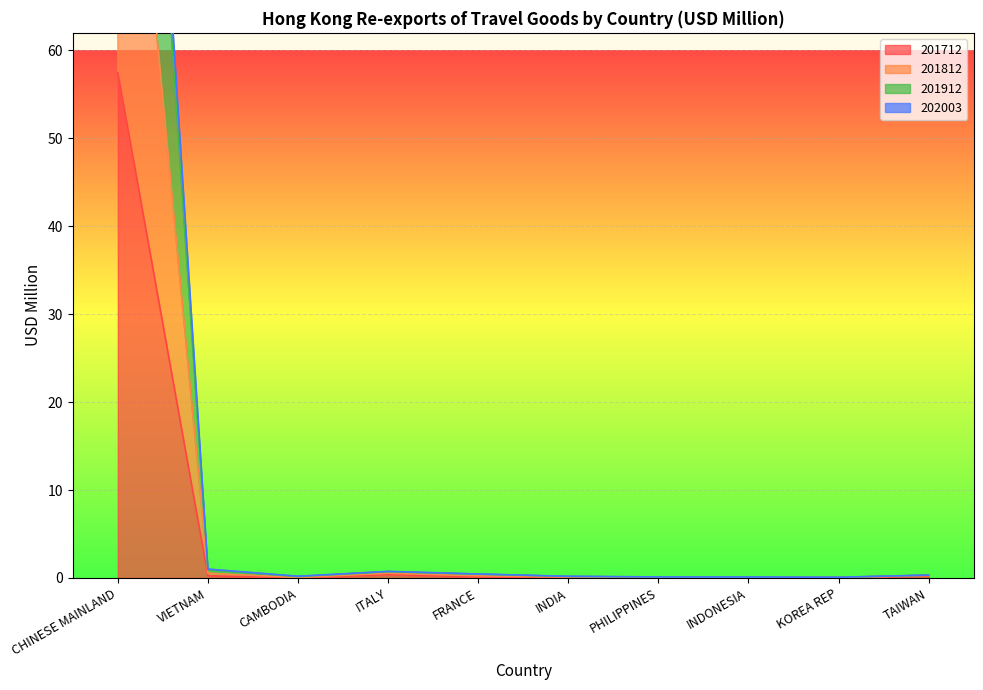

What is the greatest value displayed?

159.0